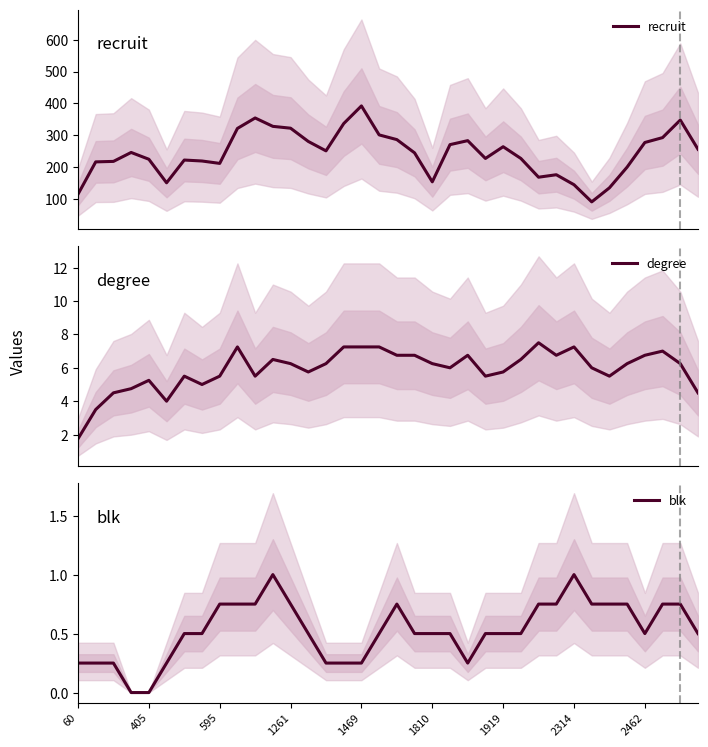

At how many categories does at least one series exceed 40?

36